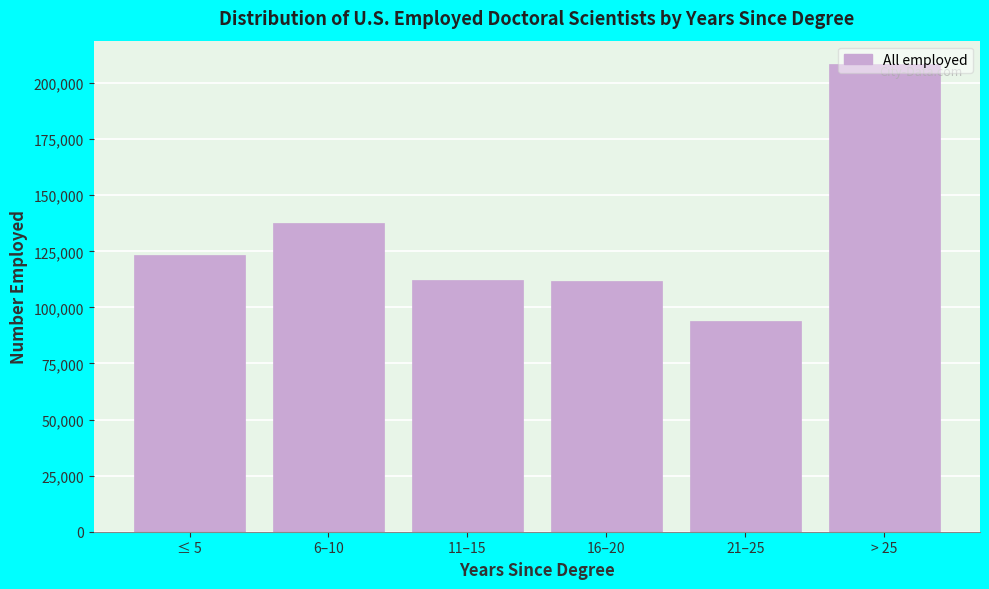

What is the sum of all values?

787300